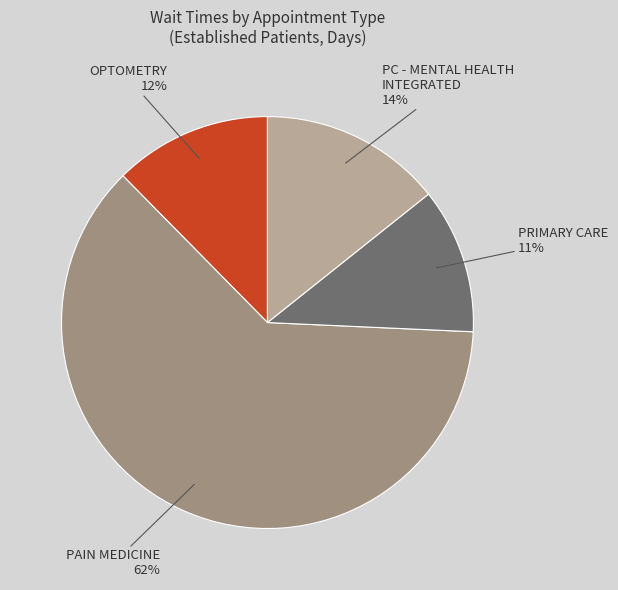

Is there a majority slice in this chart?

Yes